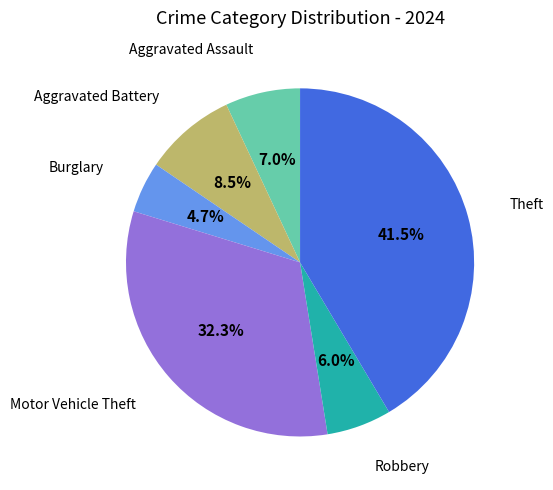

Is there a majority slice in this chart?

No